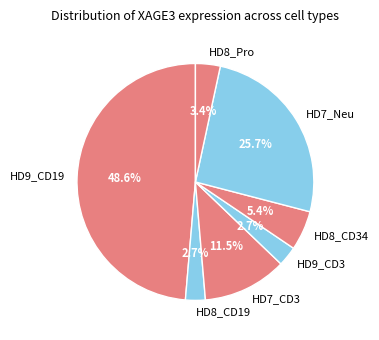

Between HD8_Pro and HD7_CD3, which is larger?

HD7_CD3